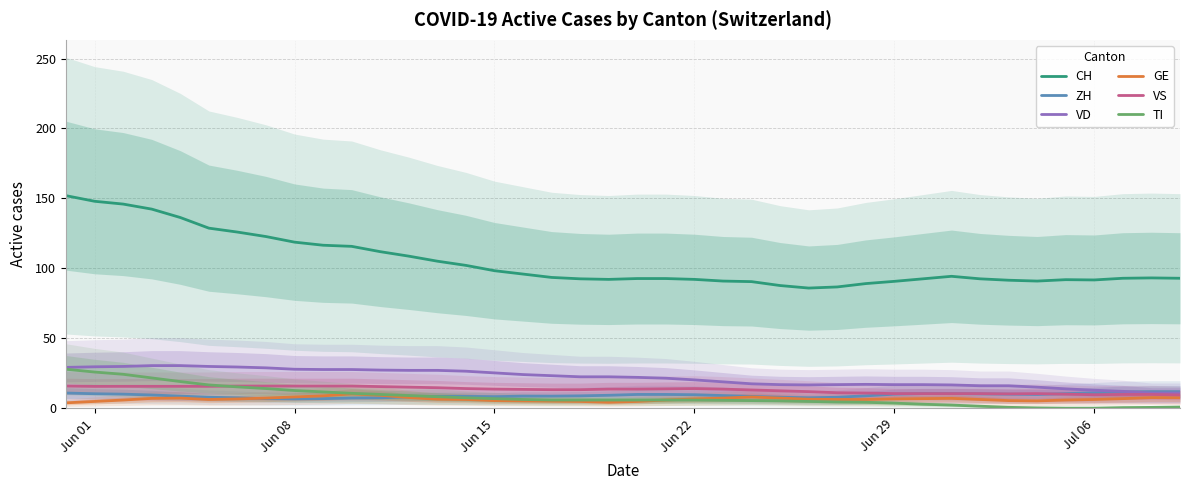

True or false: TI and GE cross at least once.

False